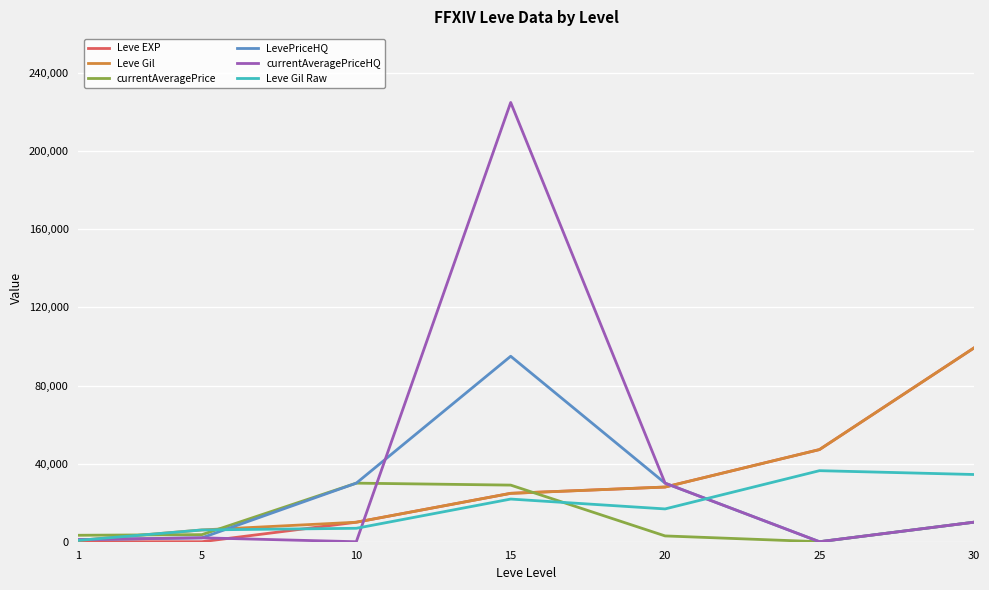

After their last crossing, which series has the higher values: Leve EXP or Leve Gil Raw?

Leve EXP